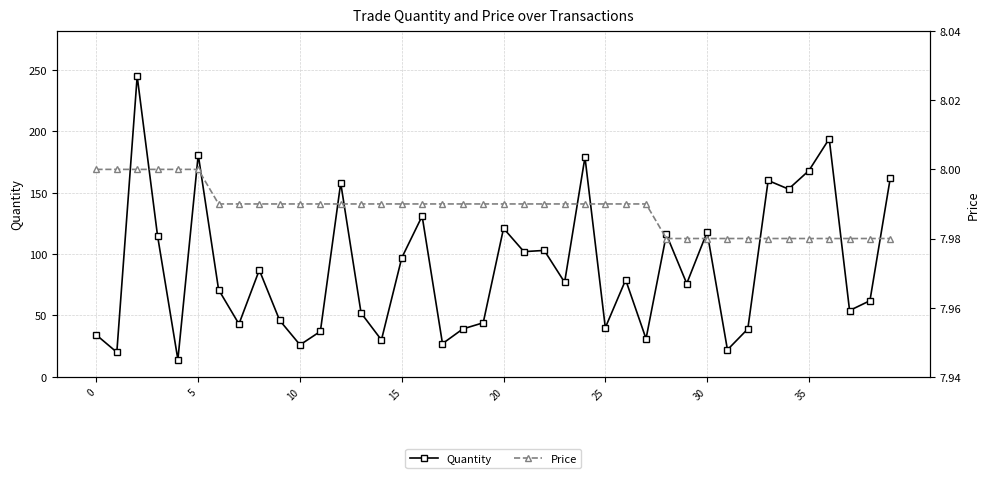

The Quantity series shows 97.0 at 15. True or false?

True